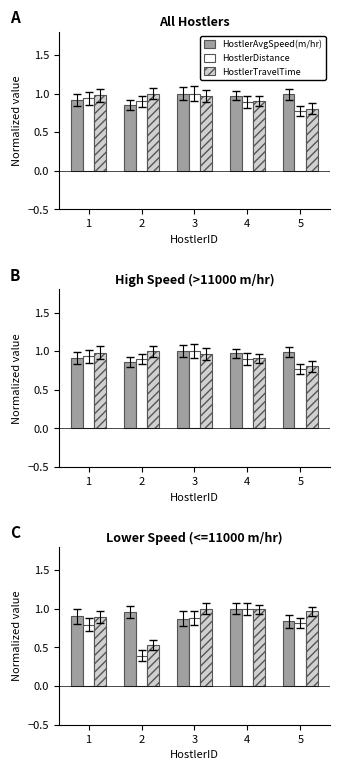

Between 4 and 2, which is larger?

4